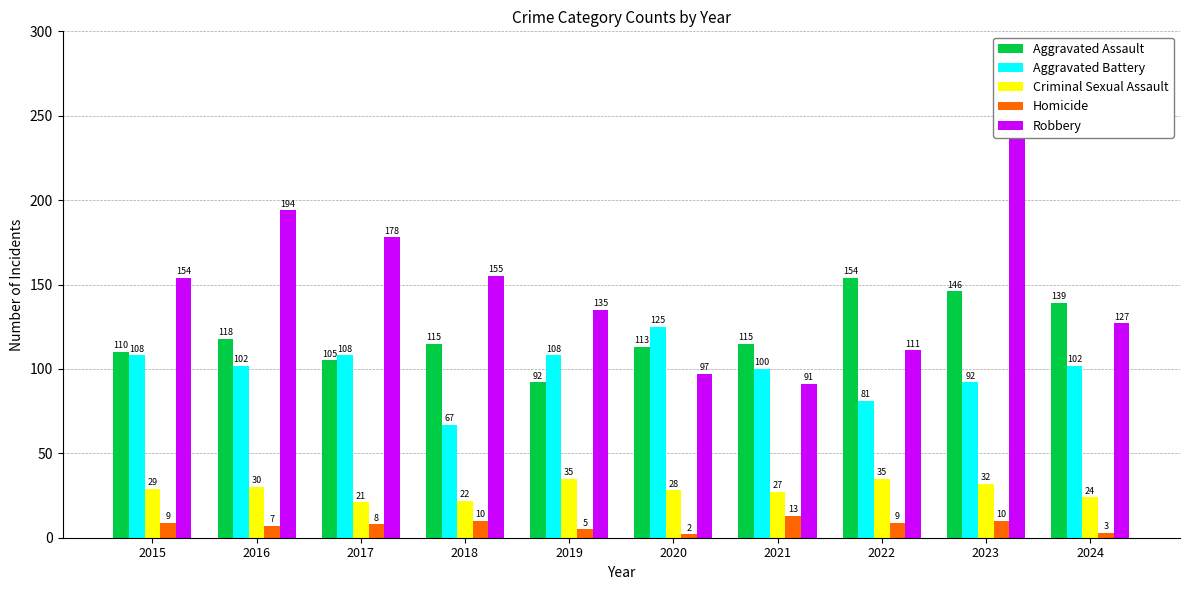

What is the average value of the Aggravated Assault series?

121